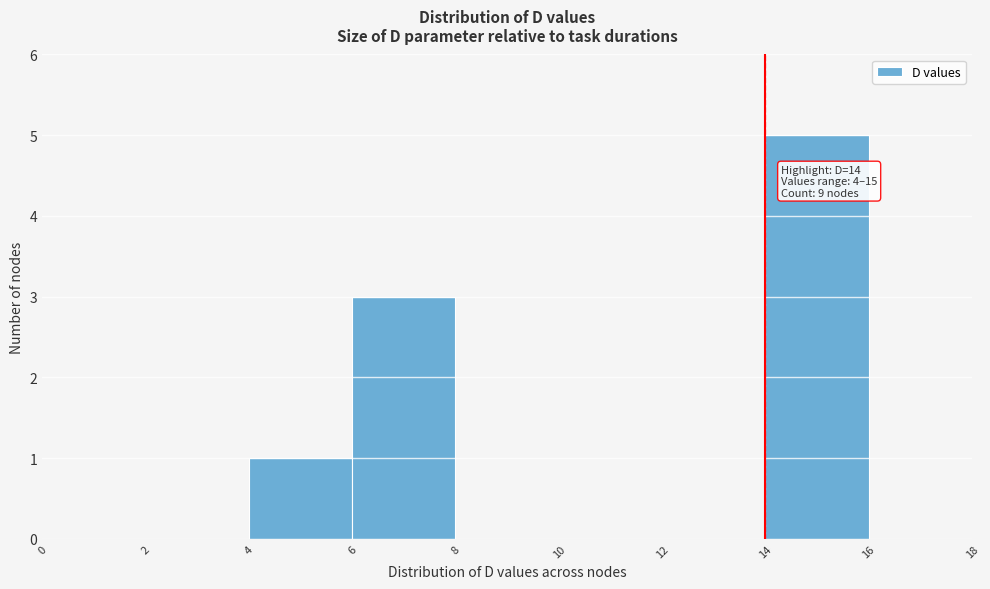

Over which range of the x-axis is the bar tallest?

14 to 16